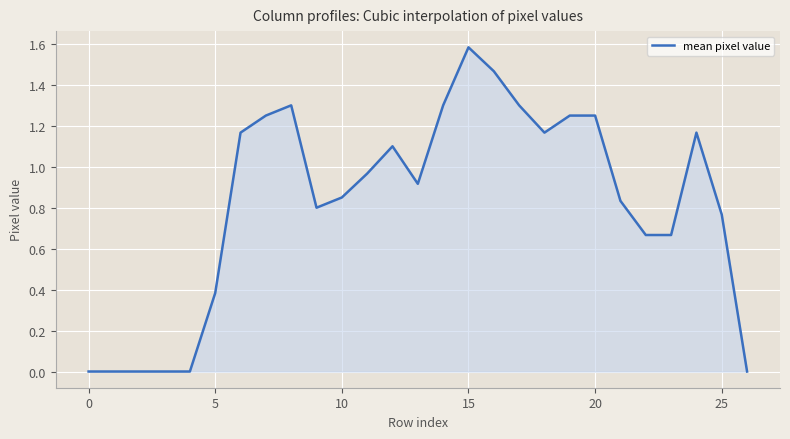

What is the maximum value shown in the chart?

1.6